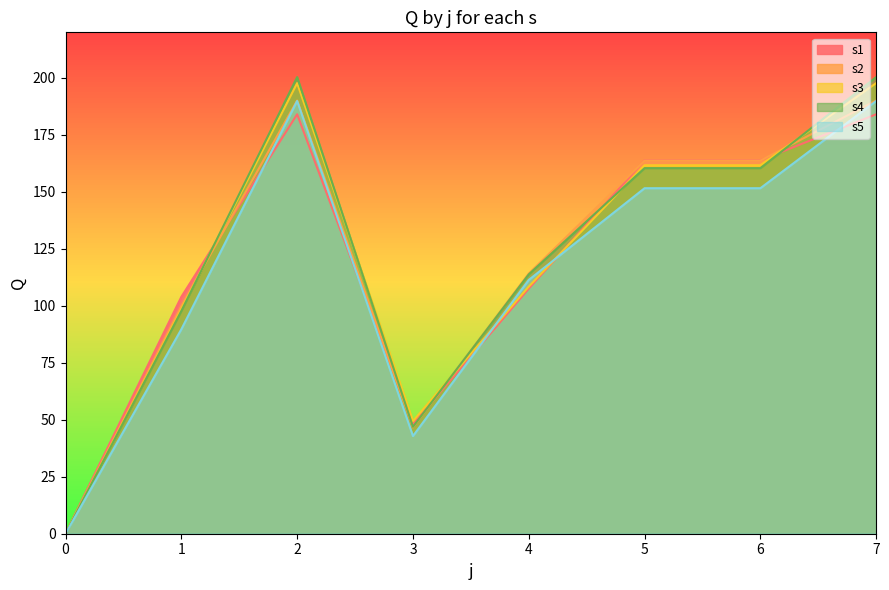

What is the maximum value for s3?

197.7